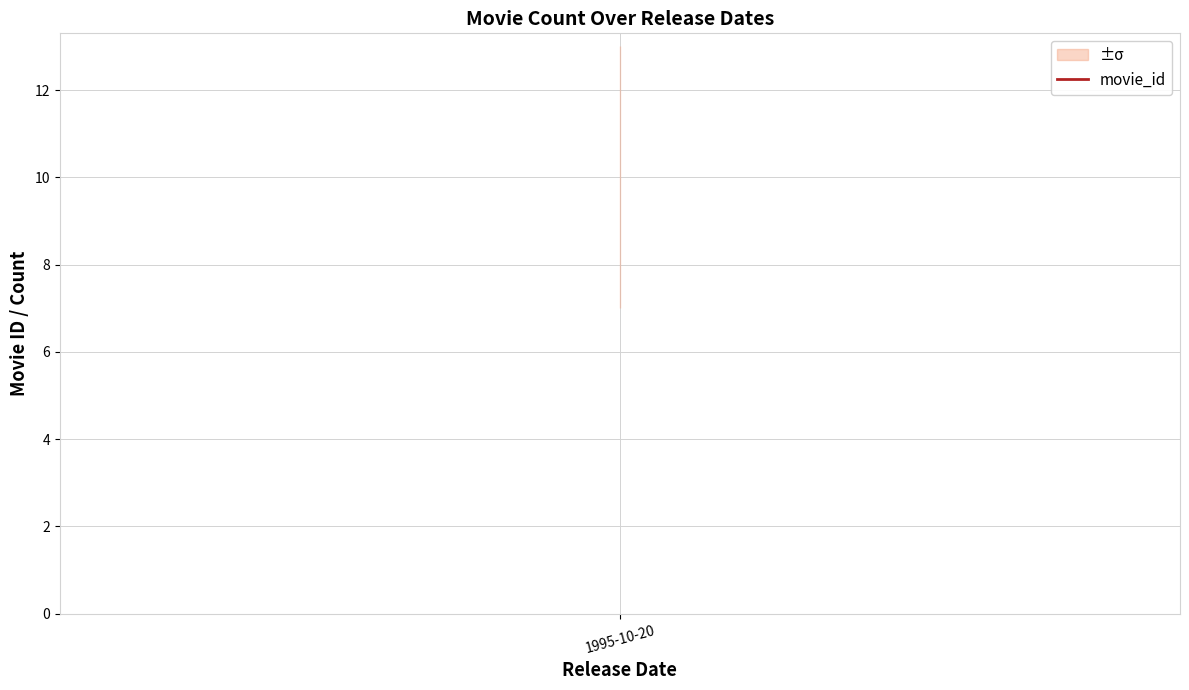

The value at 1995-10-20 is 7. True or false?

True